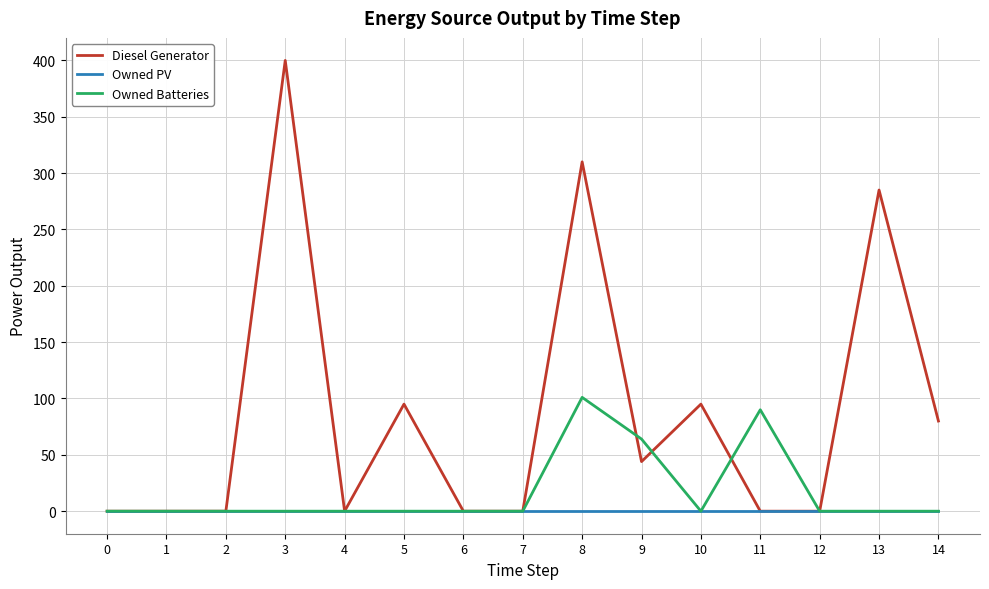

Reading left to right, what are all the values shown in this chart?

Diesel Generator: 0=0	1=0	2=0	3=400	4=0	5=95	6=0	7=0	8=310	9=44	10=95	11=0	12=0	13=285	14=80
Owned PV: 0=0	1=0	2=0	3=0	4=0	5=0	6=0	7=0	8=0	9=0	10=0	11=0	12=0	13=0	14=0
Owned Batteries: 0=0	1=0	2=0	3=0	4=0	5=0	6=0	7=0	8=101	9=64	10=0	11=90	12=0	13=0	14=0